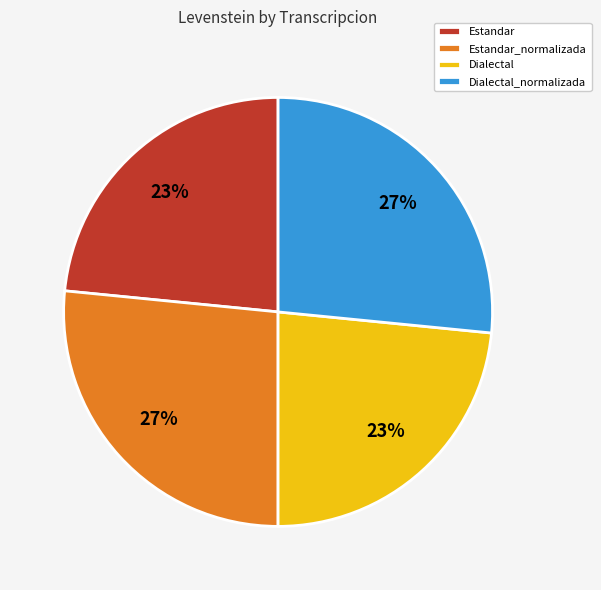

How many segments does this pie chart have?

4